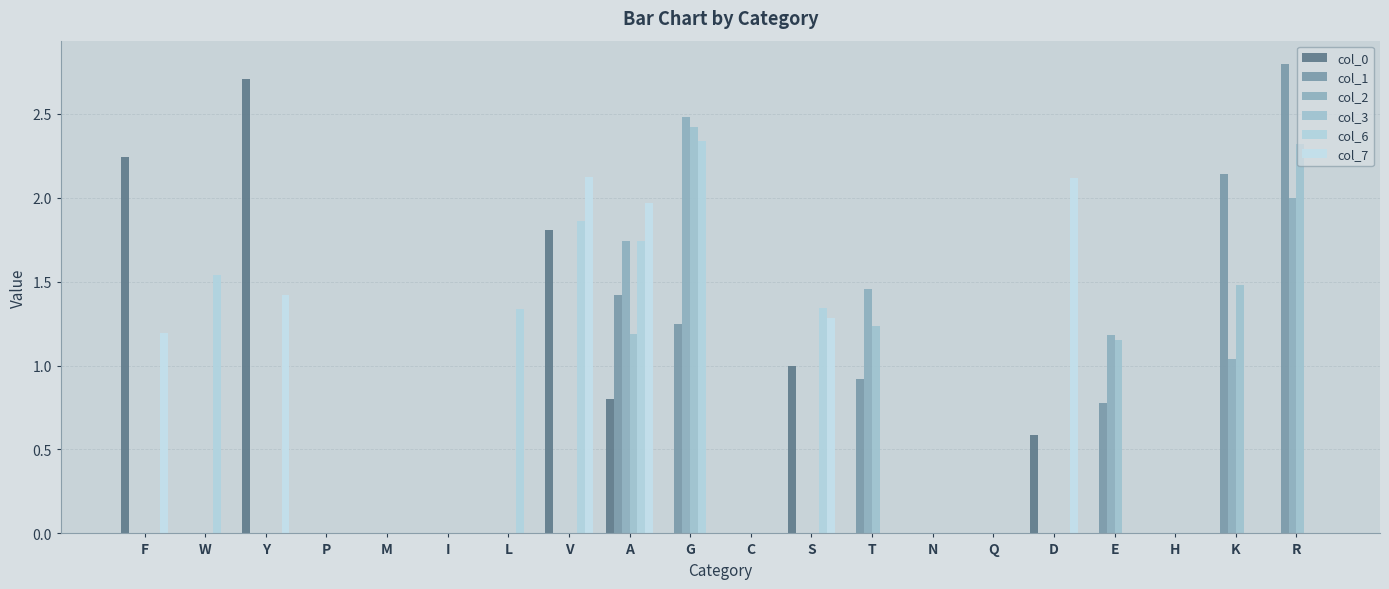

What are all the series names shown in the legend?

col_0, col_1, col_2, col_3, col_6, col_7